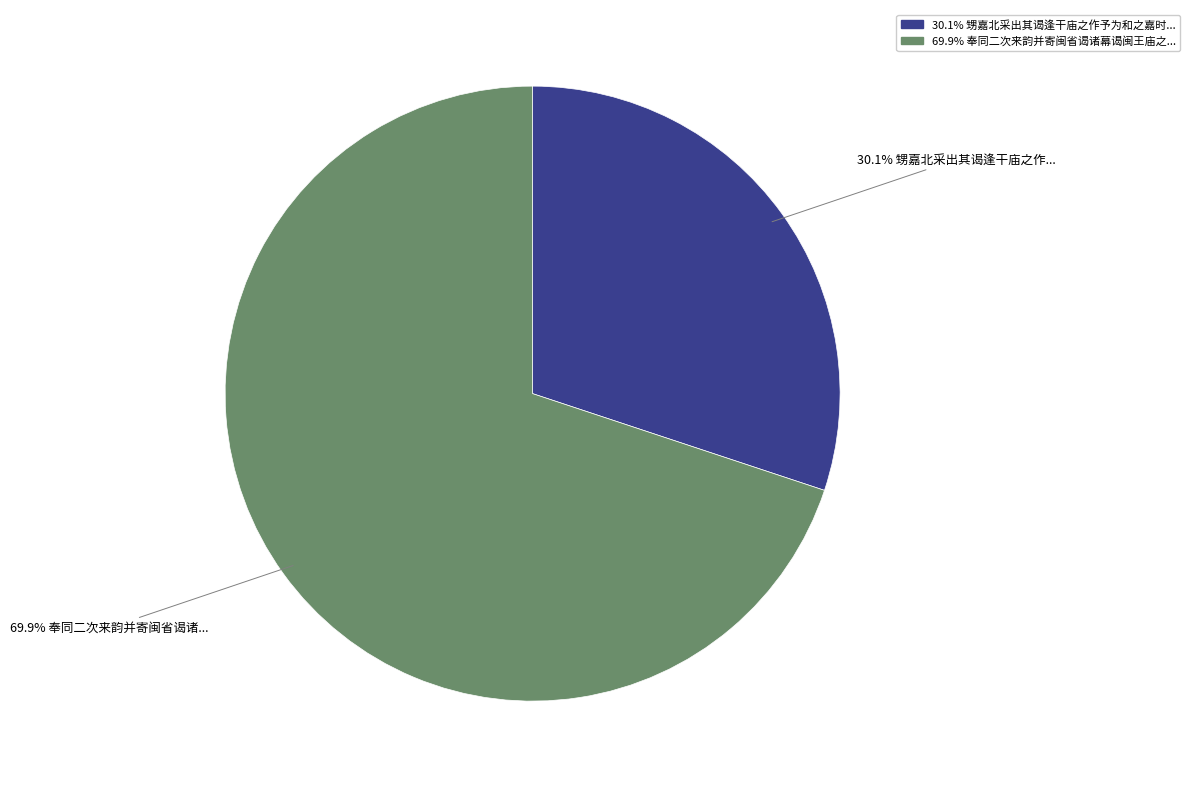

Does any single category account for the majority?

Yes